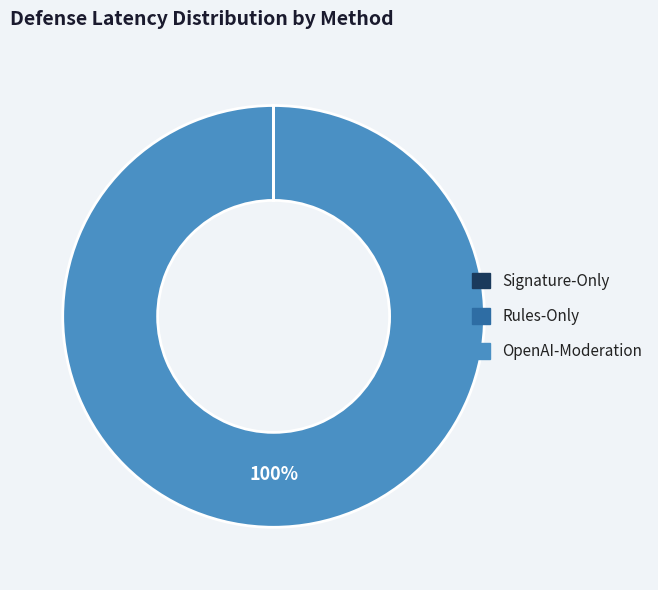

To the nearest percent, what is the difference between the largest and smallest slice percentages?

100%